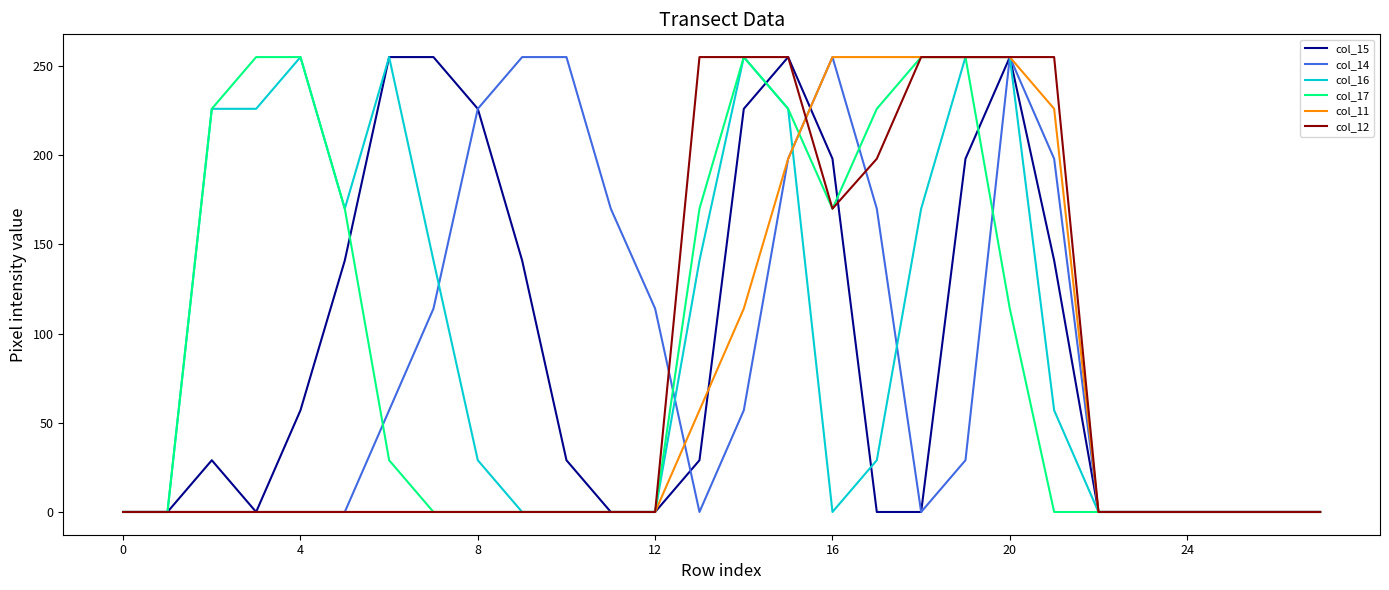

What is the maximum value for col_16?

255